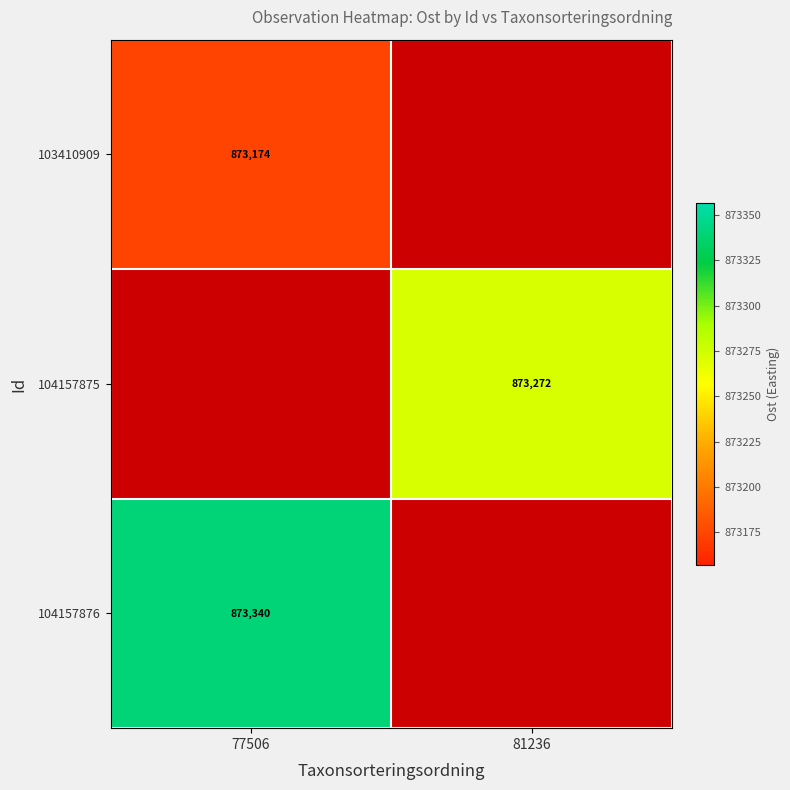

How many values in 104157876 are above zero?

1